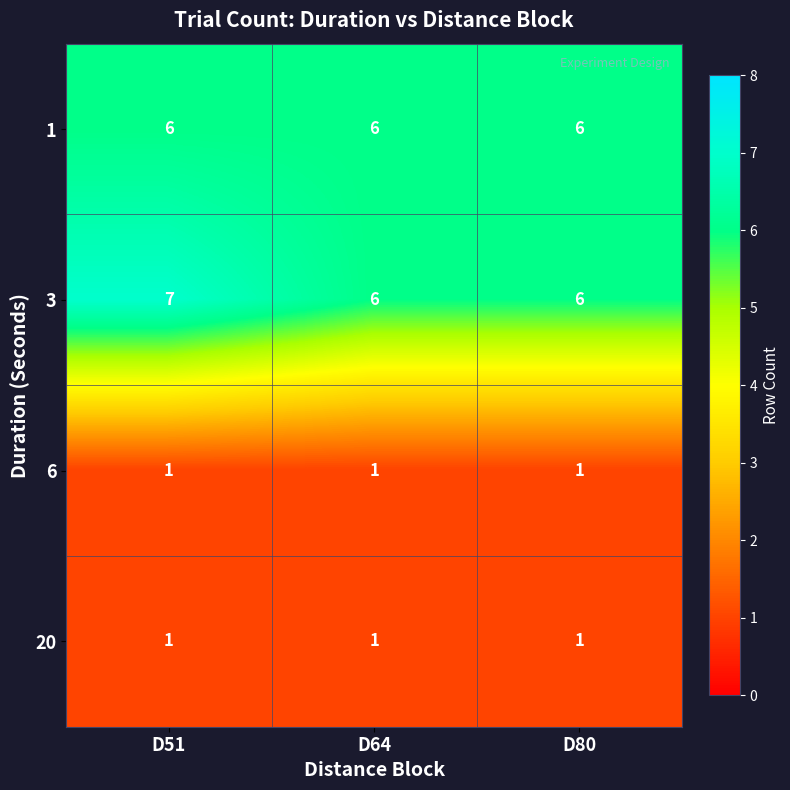

Which series has the largest total across all categories?

3